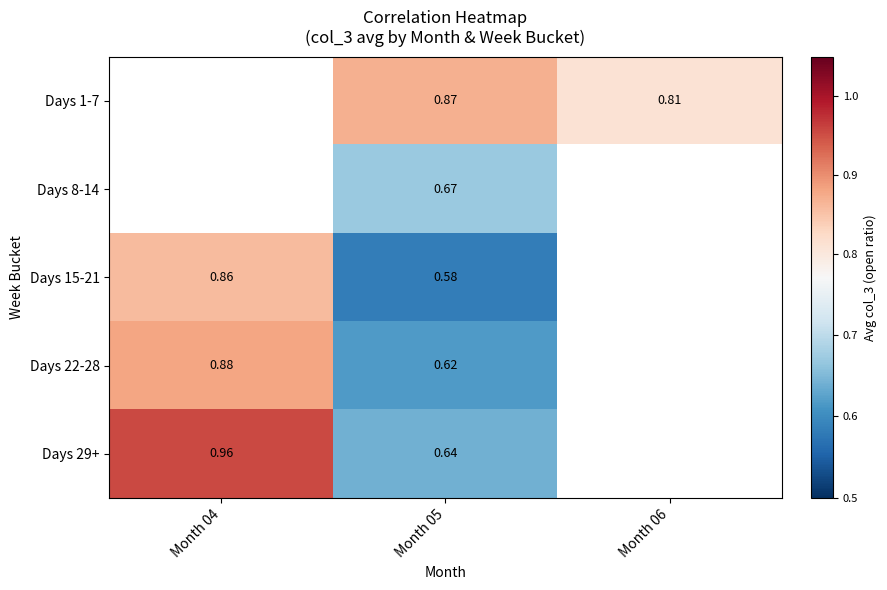

Between Month 05 and Month 06, which series saw the biggest shift?

Days 1-7